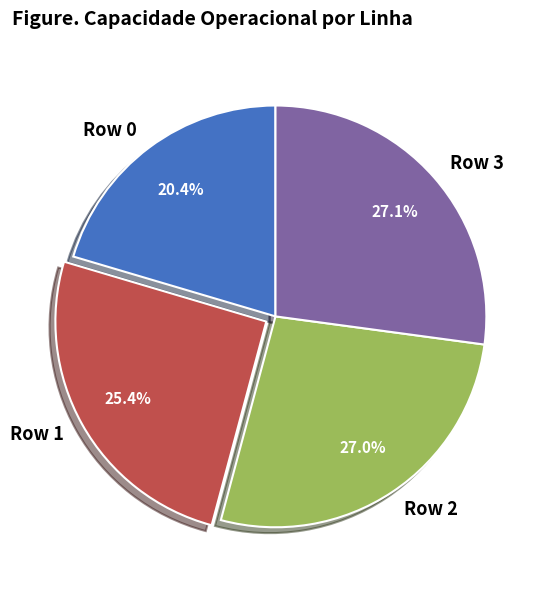

Do Row 0 and Row 2 together represent more than half of the pie?

No